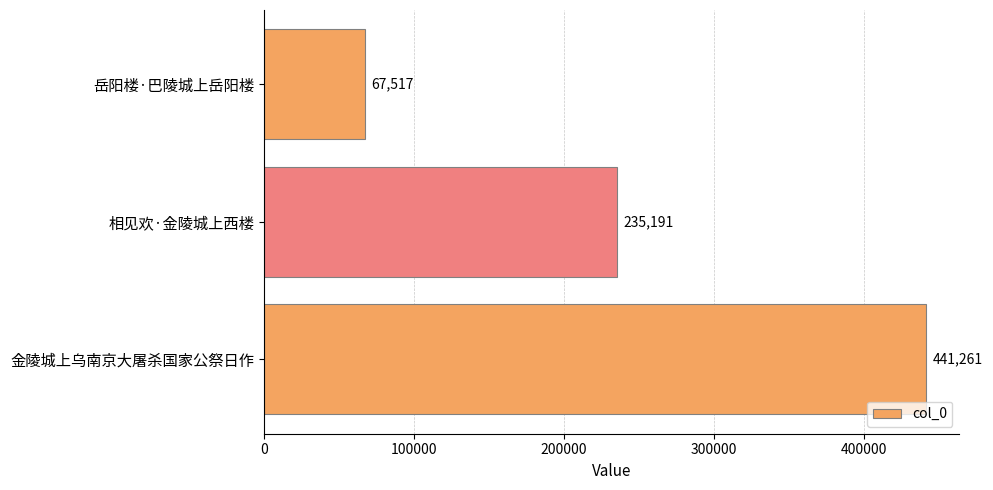

What is the average value?

247990